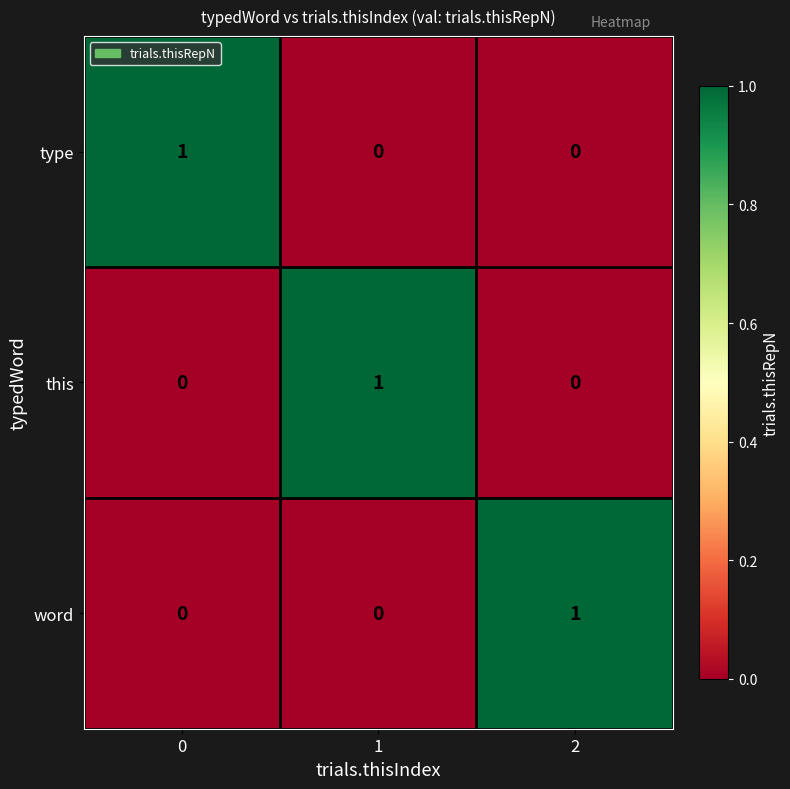

True or false: this has a value of 2 at 1.

False